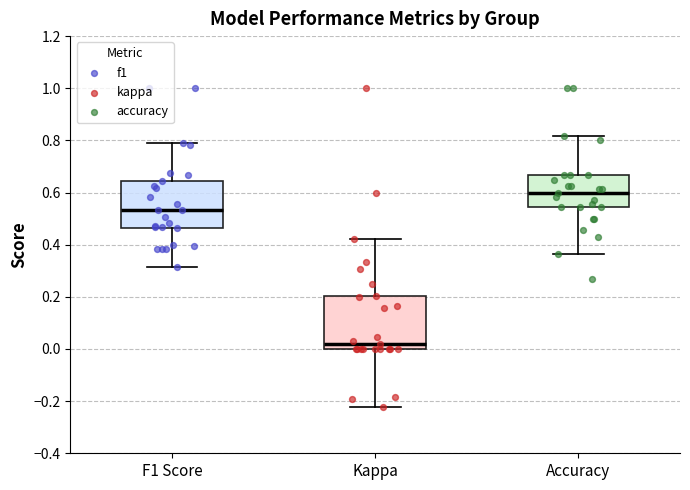

Where is the upper edge of the box for Kappa on the y-axis? The values are not printed on the chart, so give them approximately, as read against the axis.

0.20